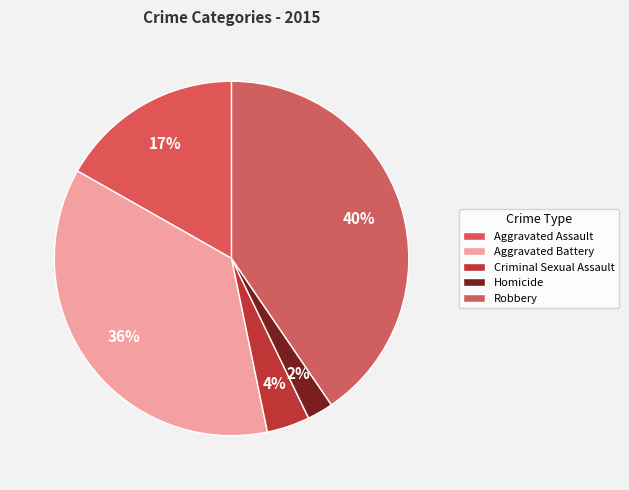

How many slices are in this pie chart?

5